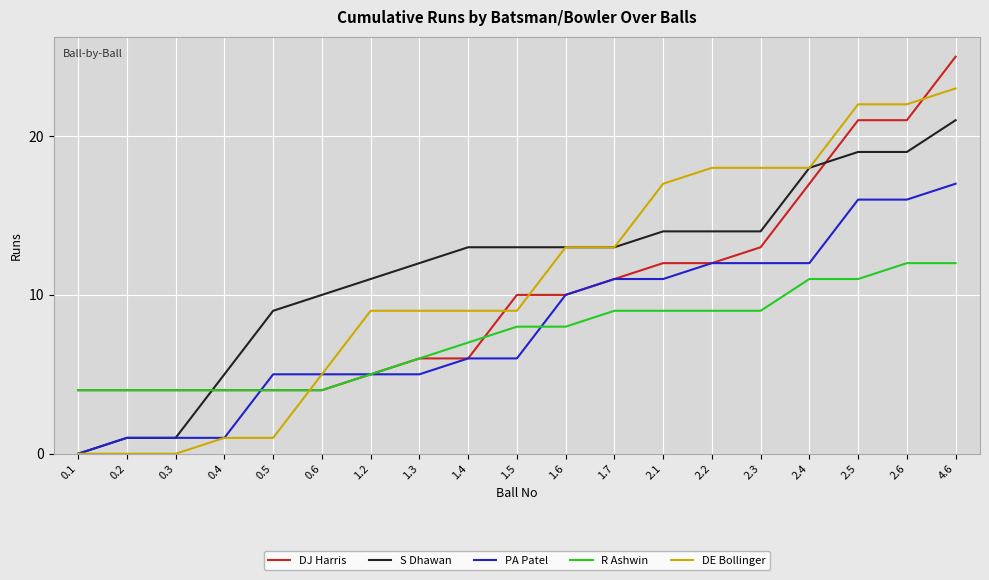

The PA Patel series shows 11 at 2.6. True or false?

False